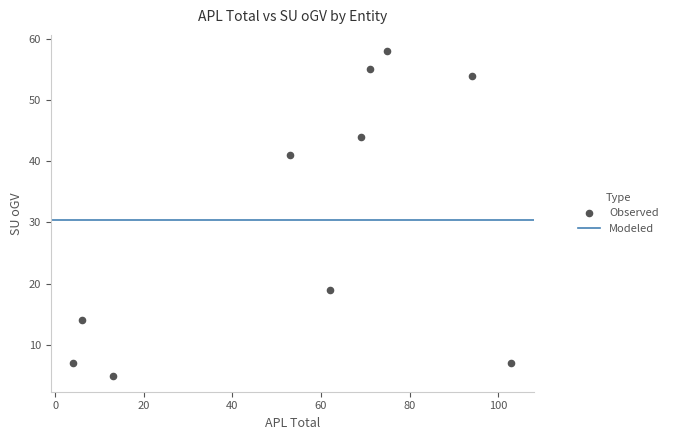

What Y value in the scatter plot is closest to 31?

41